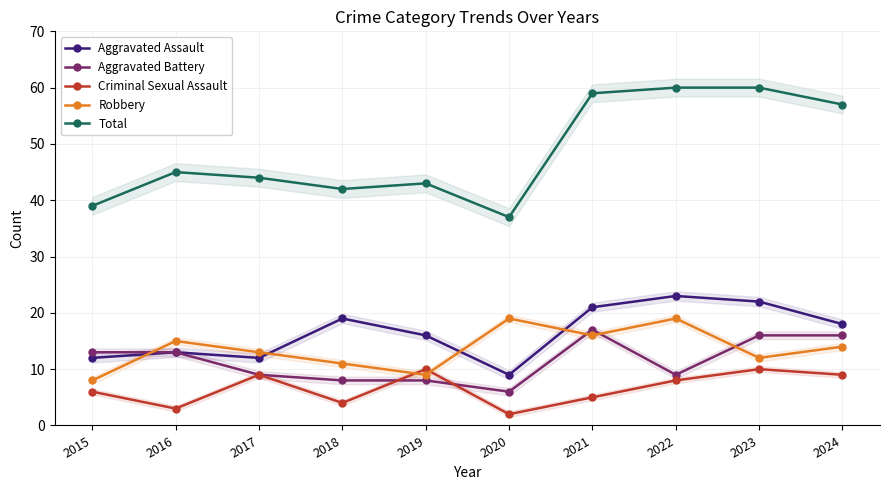

Count the number of categories in the chart.

10